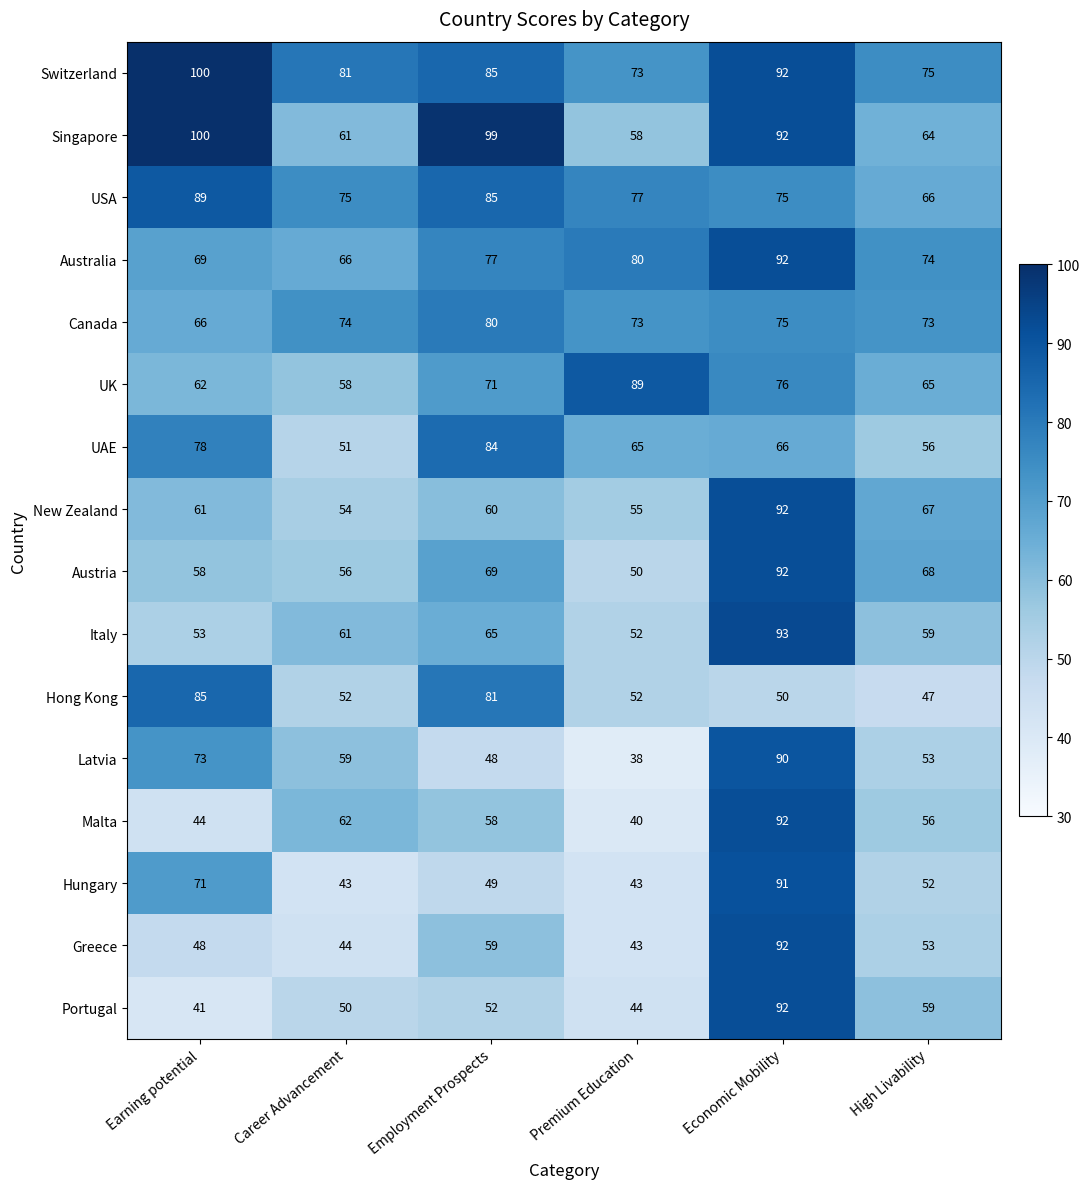

What is the difference between the maximum and minimum values in the Greece series?

49